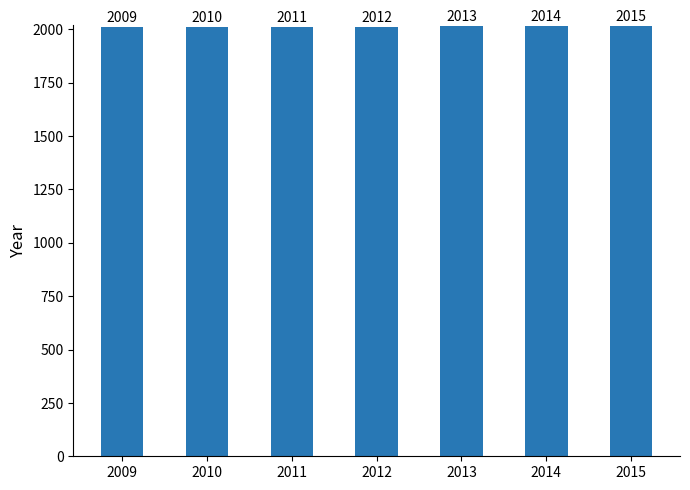

Between 2015 and 2011, which is larger?

2015